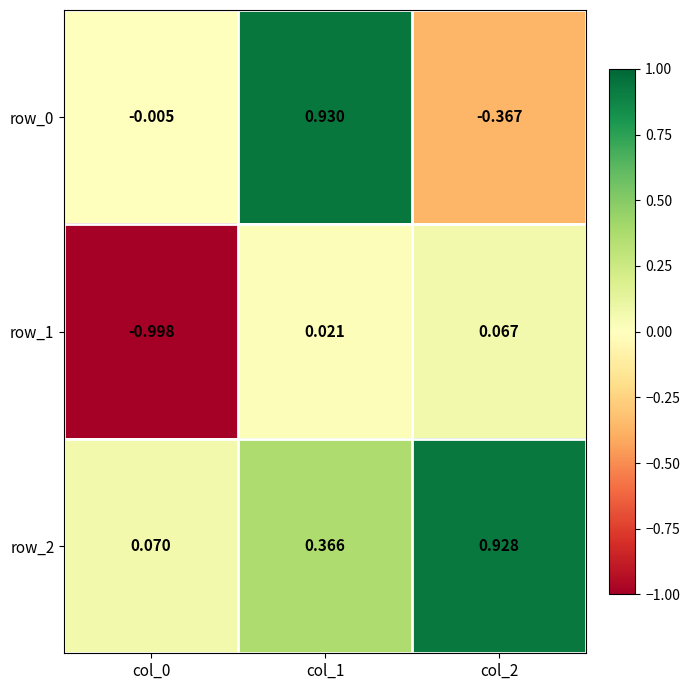

Is the value of row_1 at col_2 greater than the value of row_2 at col_0?

No